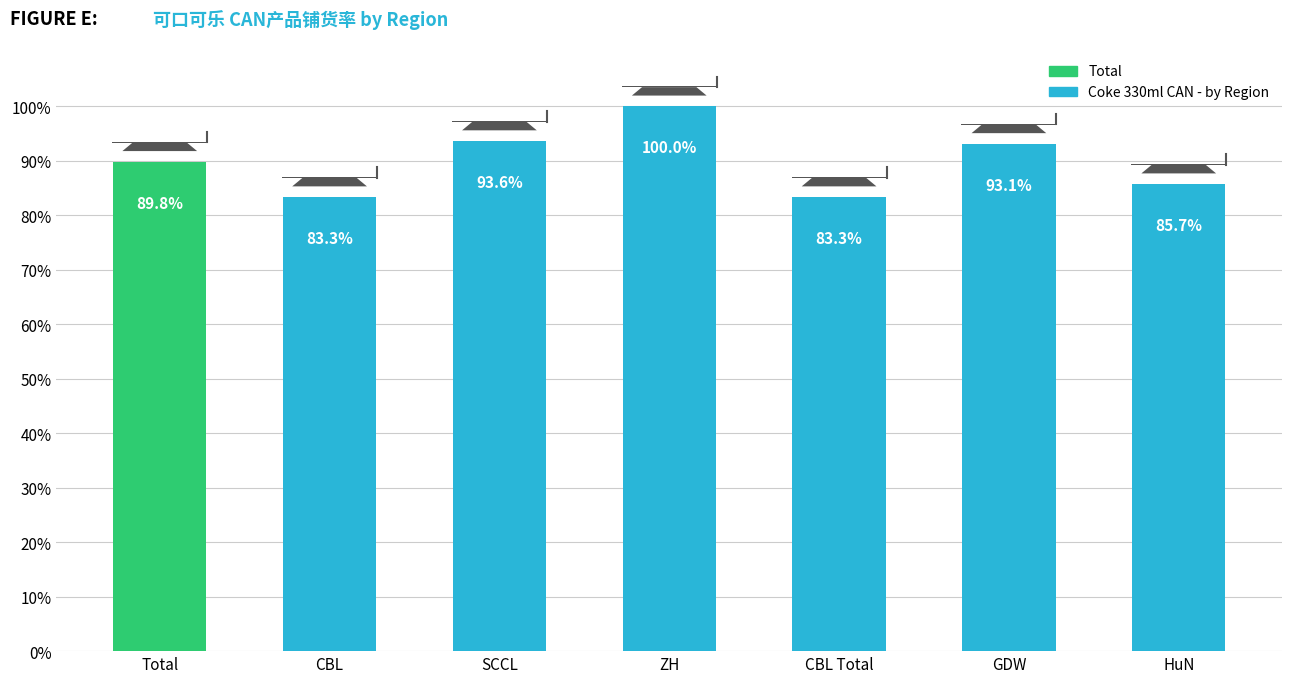

Approximately how many times larger is the value at CBL Total compared to HuN?

1.0